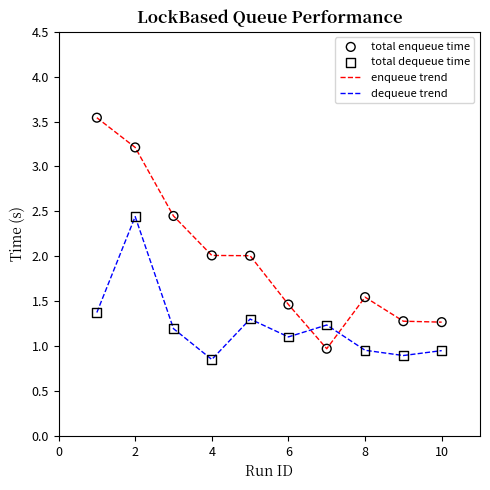

Which series has the largest total across all categories?

enqueue trend